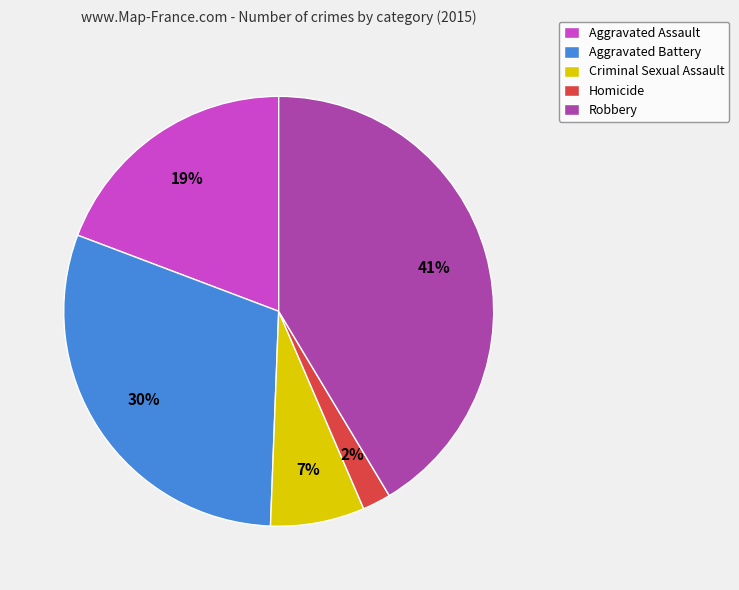

What is the largest slice in the pie chart?

Robbery